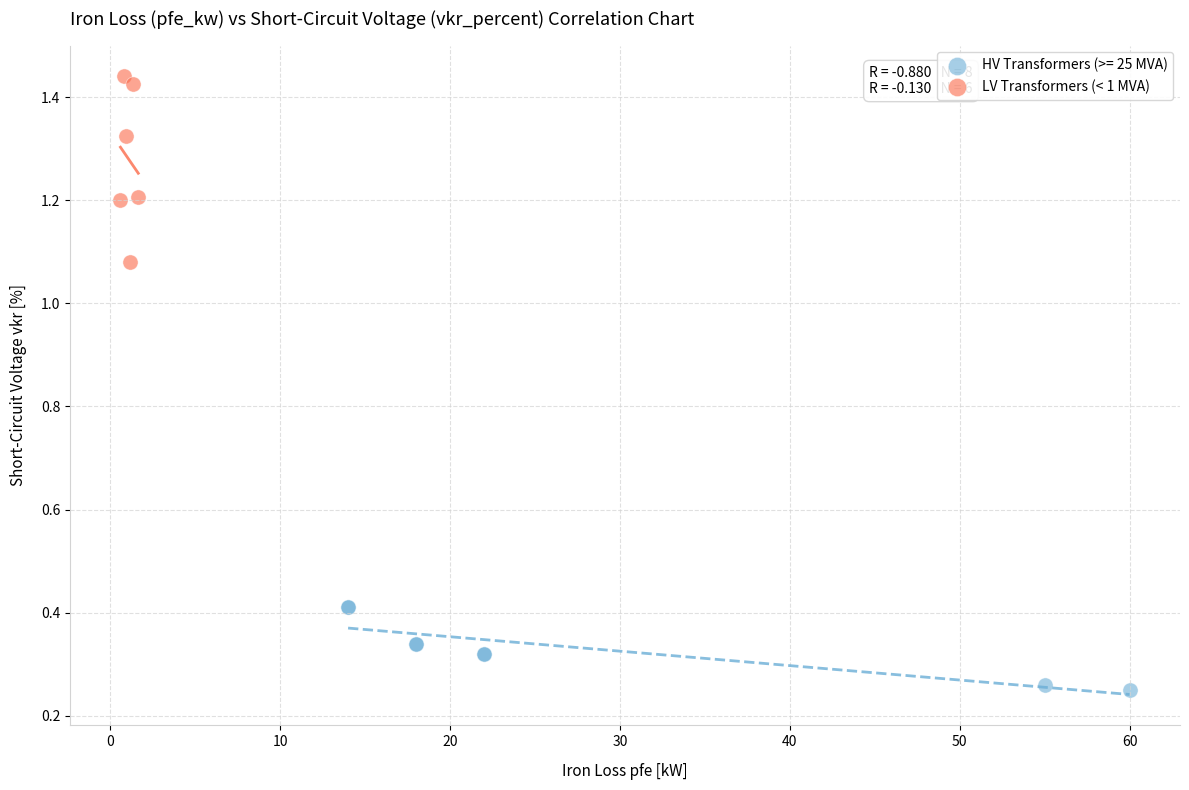

Which series has the widest spread of Y values?

LV Transformers (< 1 MVA)